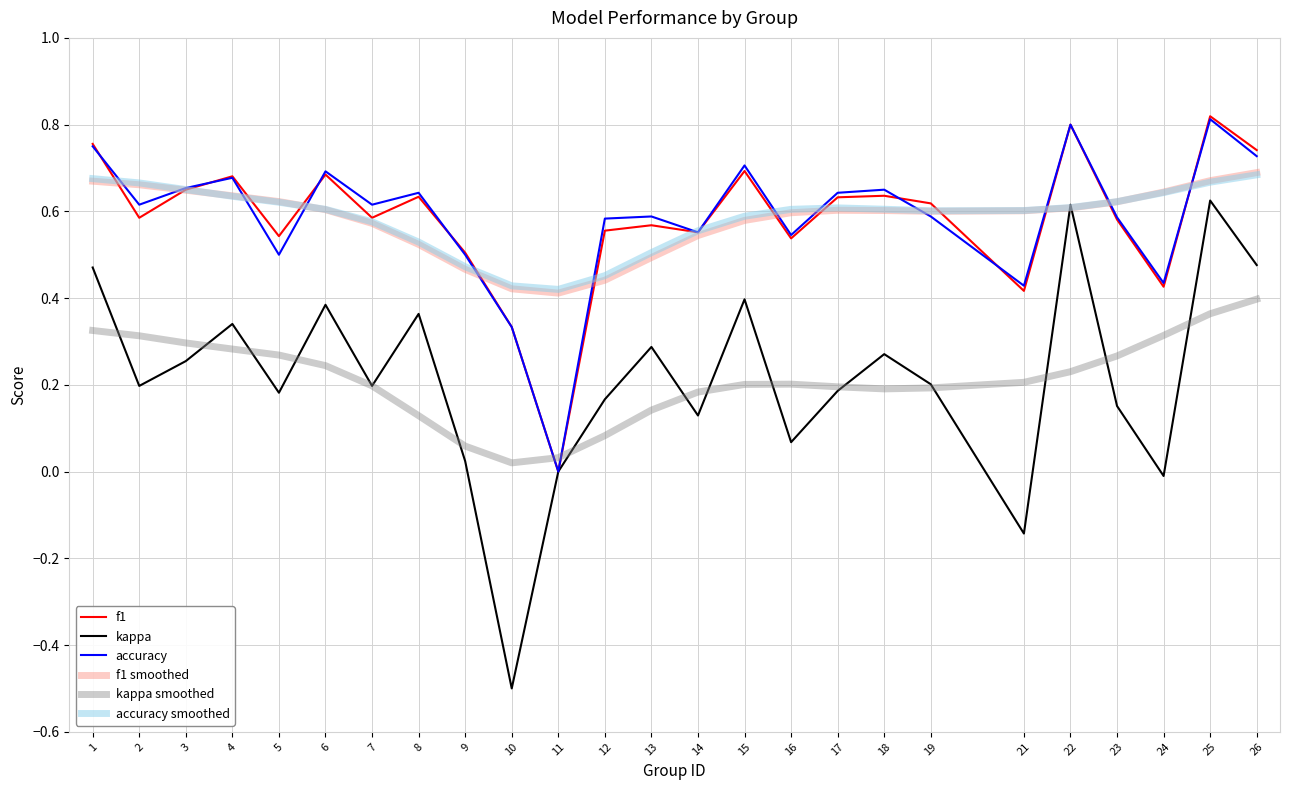

At which category does the chart reach its minimum across all series?

10